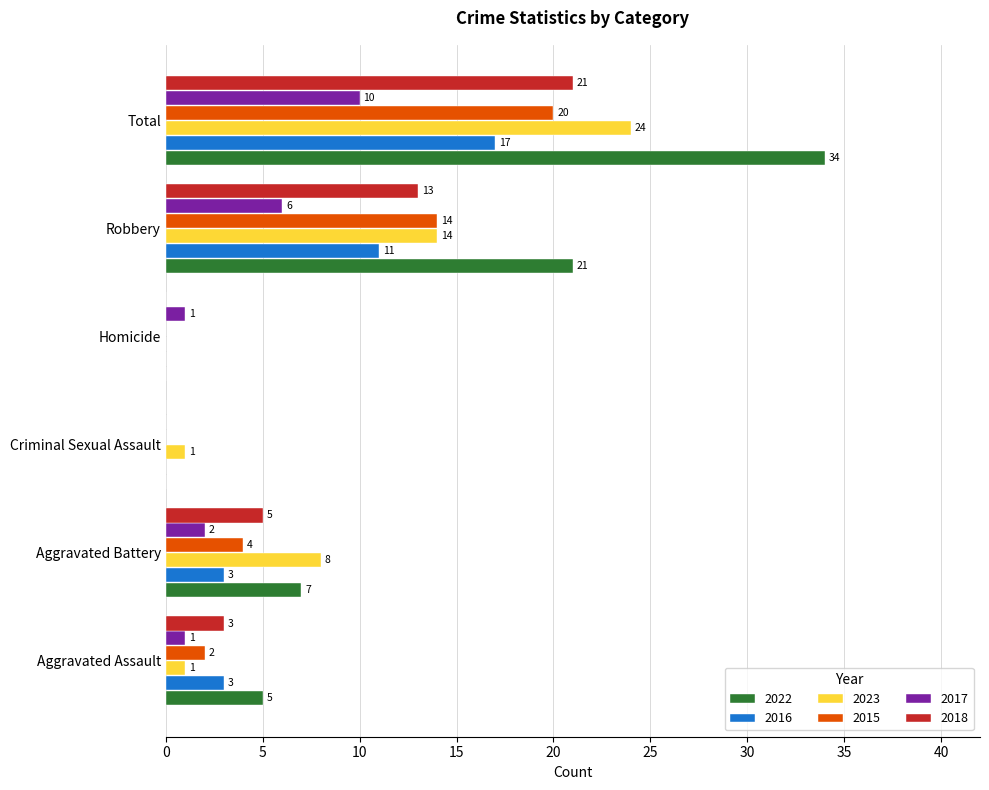

What is the sum of all 2022 values?

67